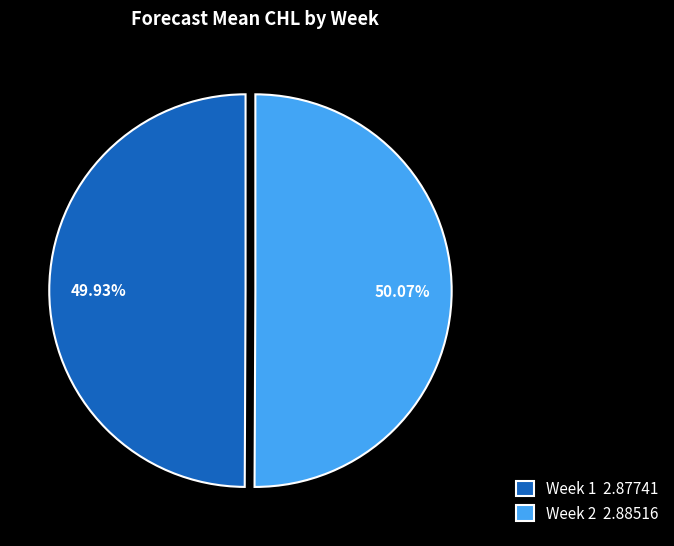

To the nearest percent, what percentage of the pie is Week 1?

50%